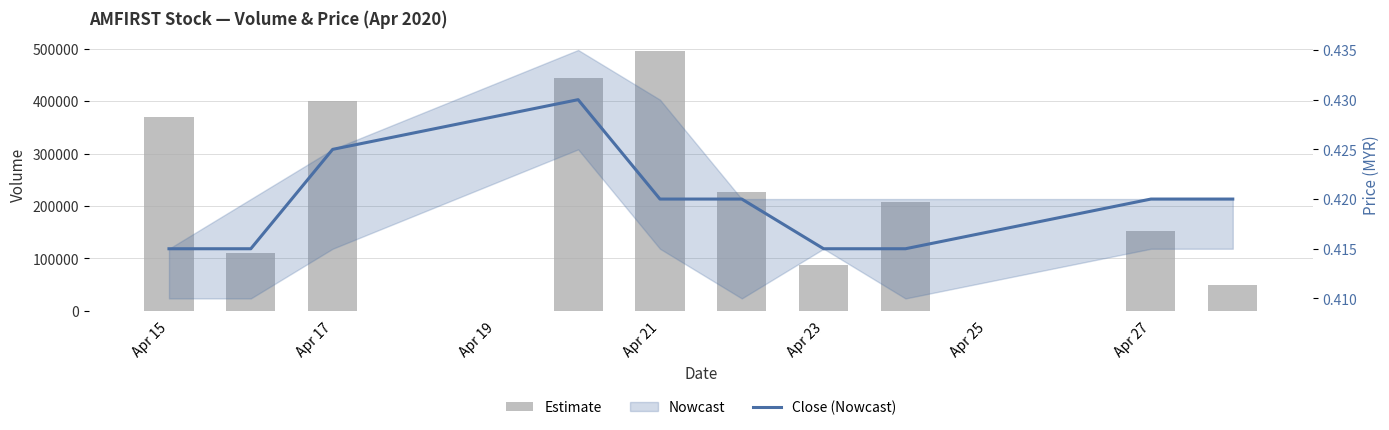

Is the value of Estimate at Apr 21 greater than the value of Close (Nowcast) at 9?

Yes